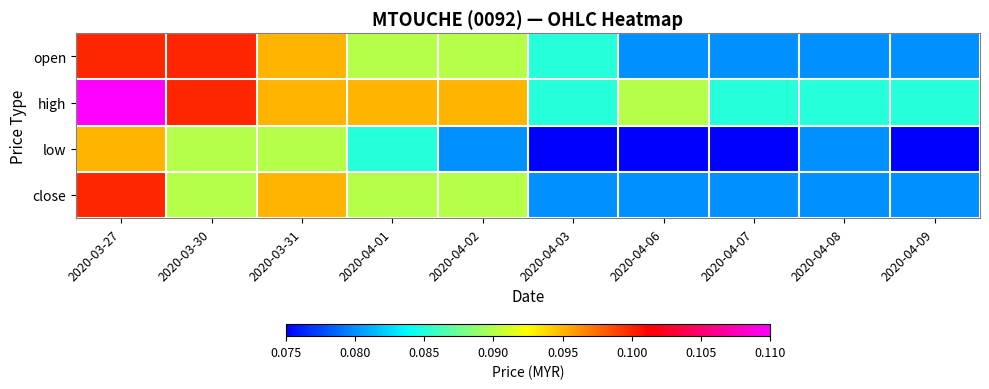

How many data points does each series have?

10